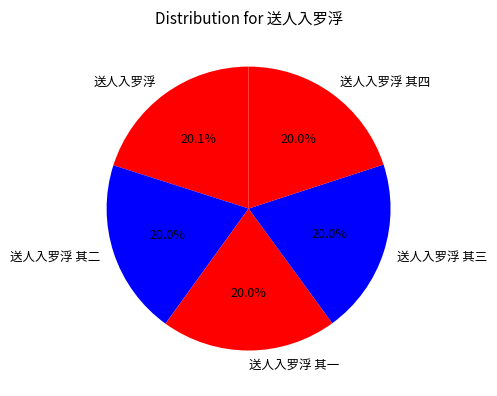

How many slices are in this pie chart?

5